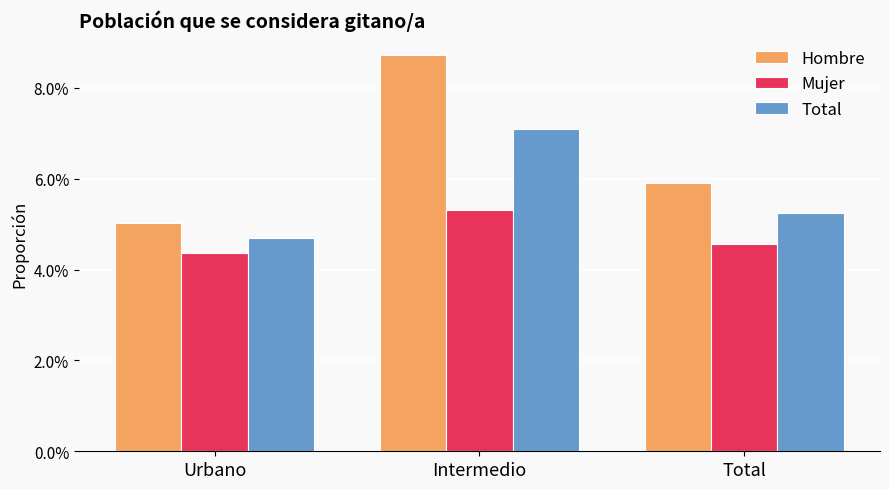

Is the value of Total at Total greater than the value of Hombre at Intermedio?

No